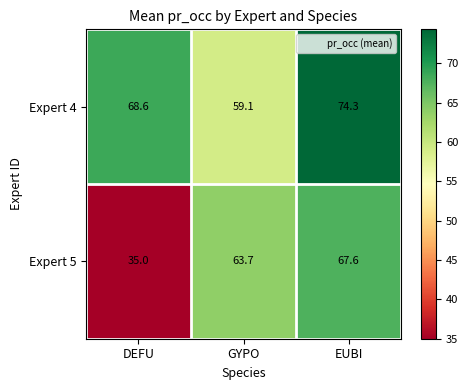

The Expert 4 series shows 59.1 at GYPO. True or false?

True